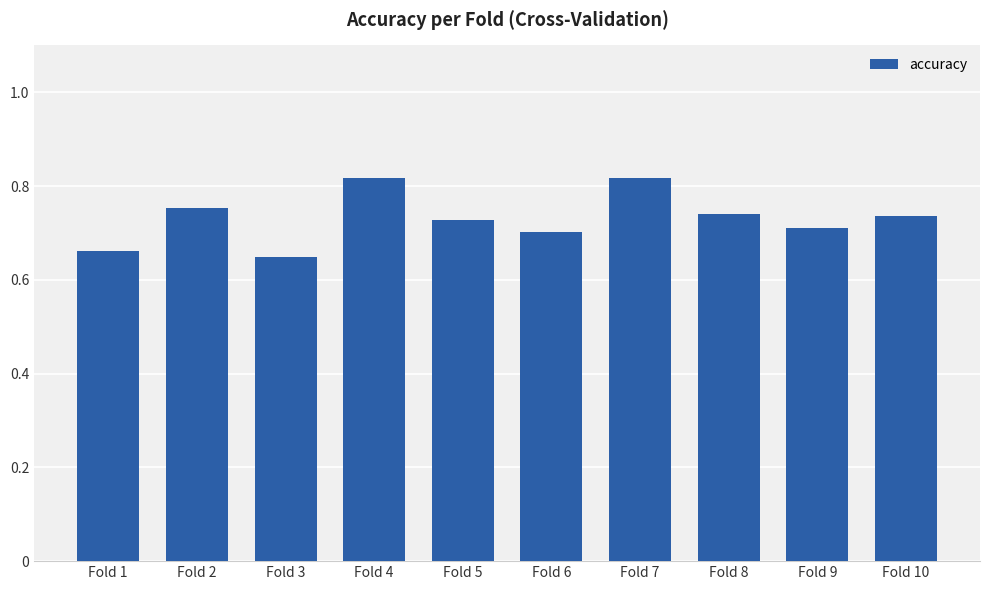

Where is the data nearest to the value 0?

Fold 3